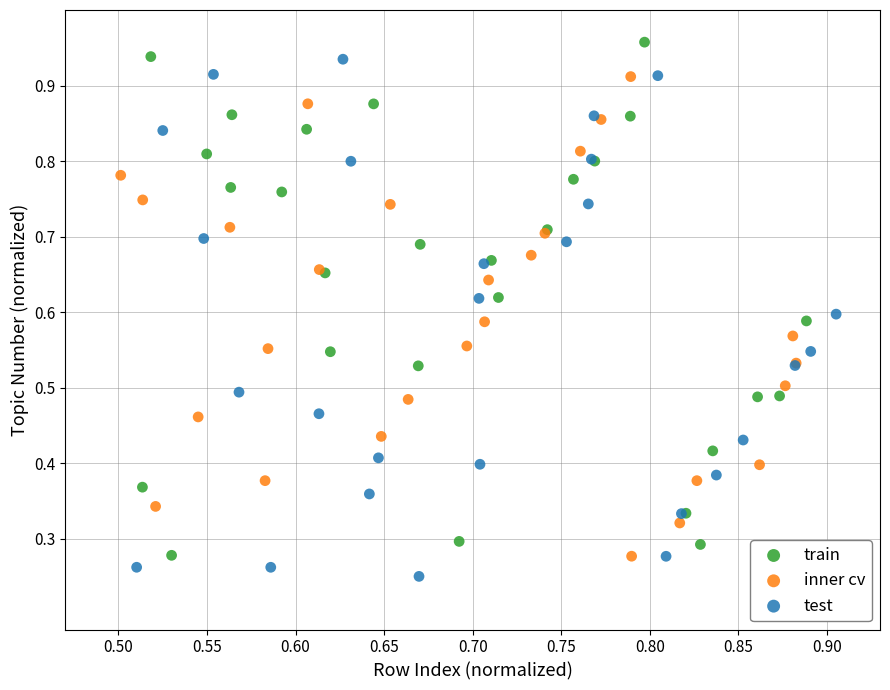

What are all the series names shown in the legend?

train, inner cv, test